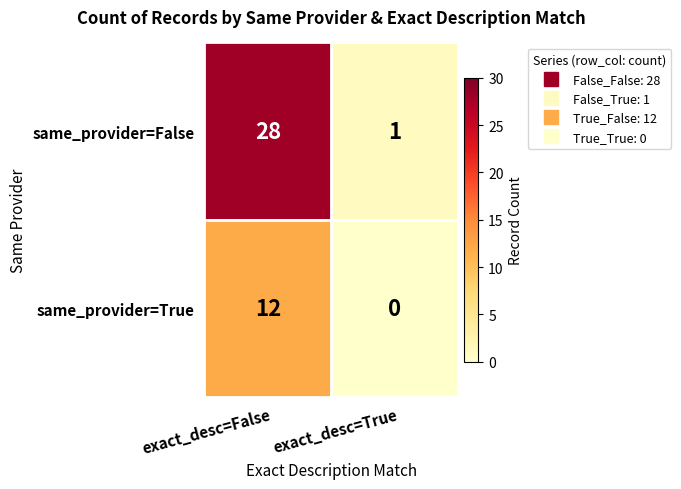

How many categories are shown in the chart?

2